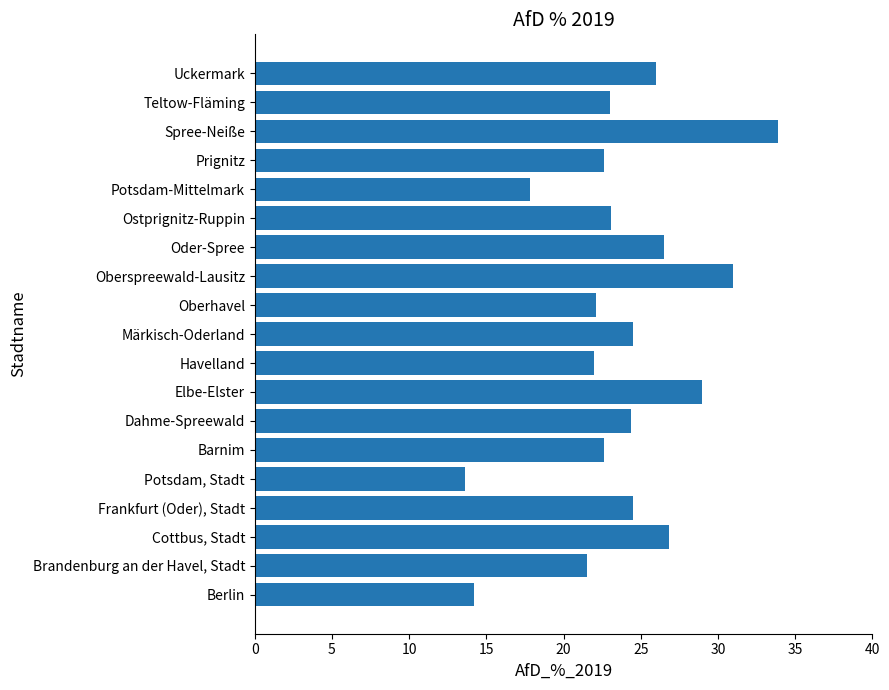

Between Potsdam-Mittelmark and Berlin, which is larger?

Potsdam-Mittelmark